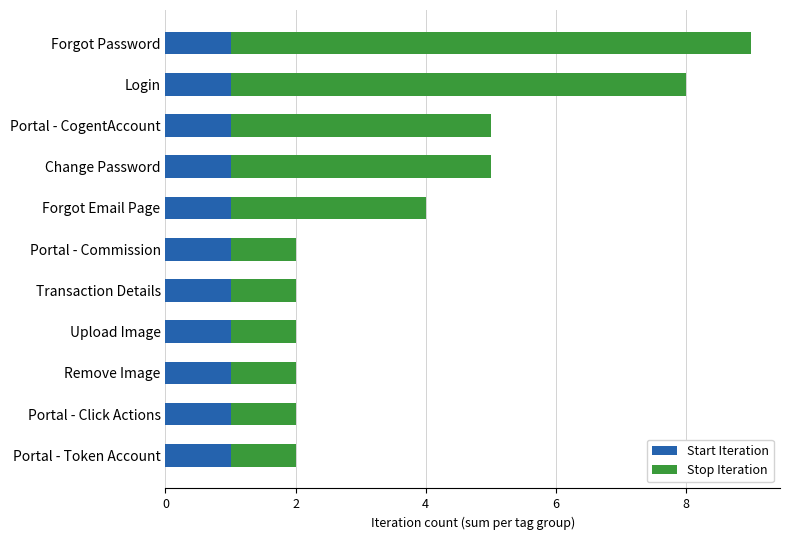

Is it true that Start Iteration equals 1 at Login?

True